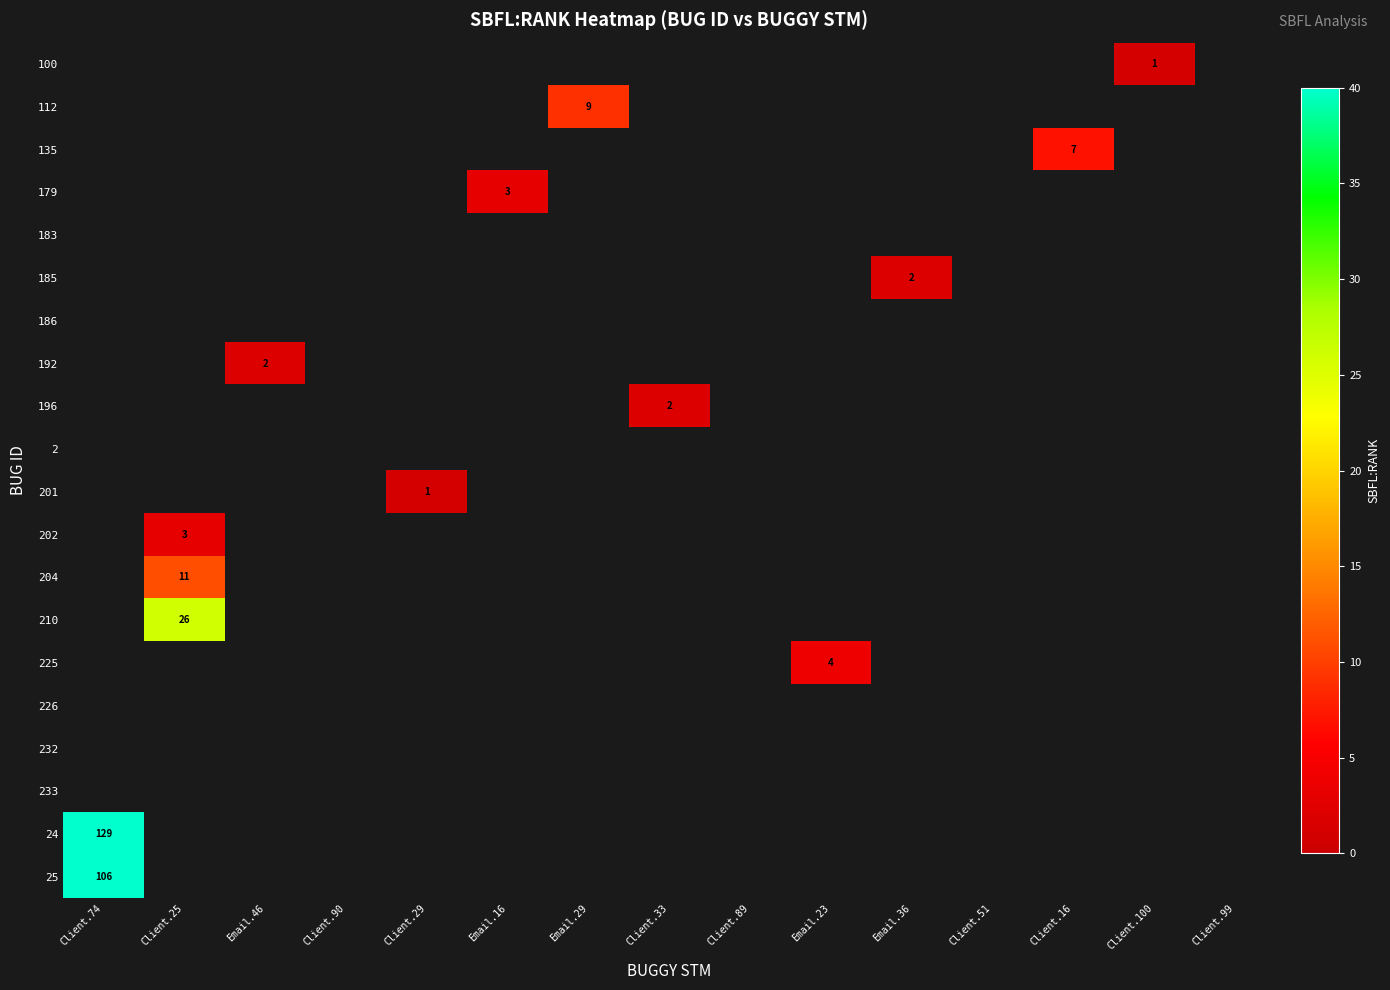

Count the number of data series in this chart.

20